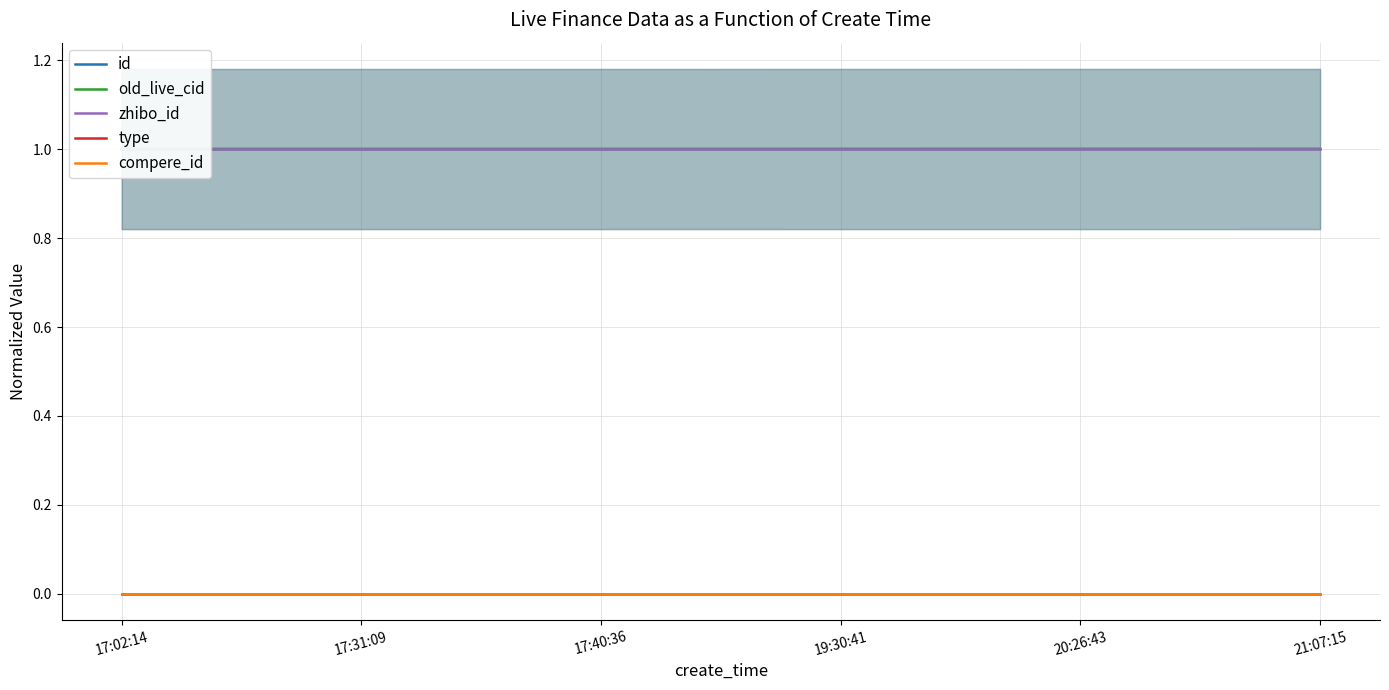

The zhibo_id series shows 1.0 at 20:26:43. True or false?

True